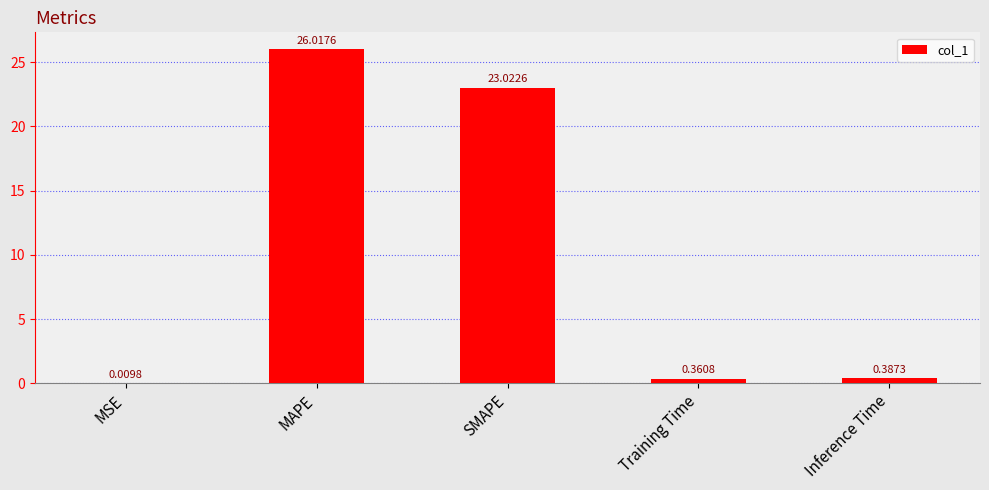

What is the change in value from SMAPE to Training Time?

-22.7